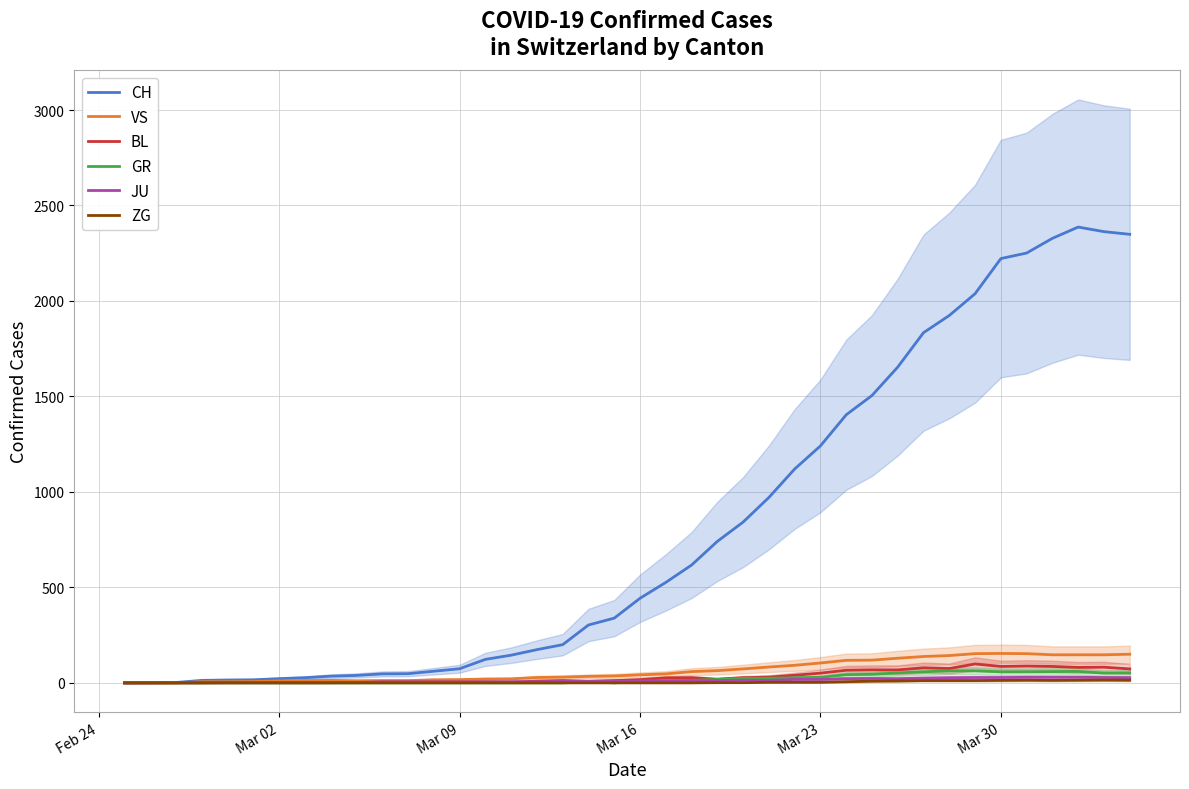

In BL, how many points are higher than both neighbors (excluding endpoints)?

7